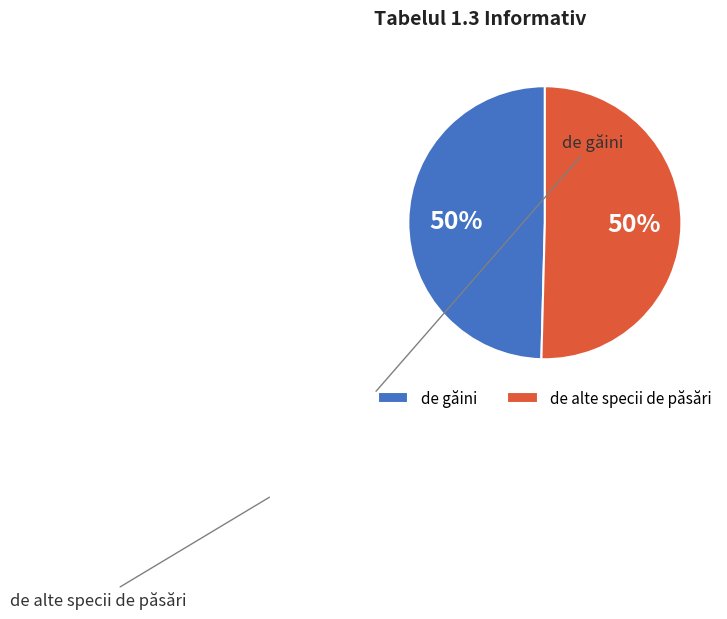

Which category has the biggest portion of the pie?

de alte specii de păsări